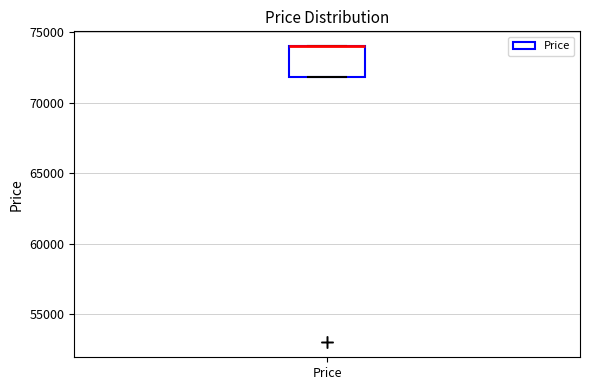

Read this box plot against the y-axis: the position of the median line, the range covered by the box, and the ends of both whiskers. The values are not printed on the chart, so give them approximately, as read against the axis.

median 74000 (drawn on the box's upper edge), box 72000 to 74000, whiskers 72000 to 74000